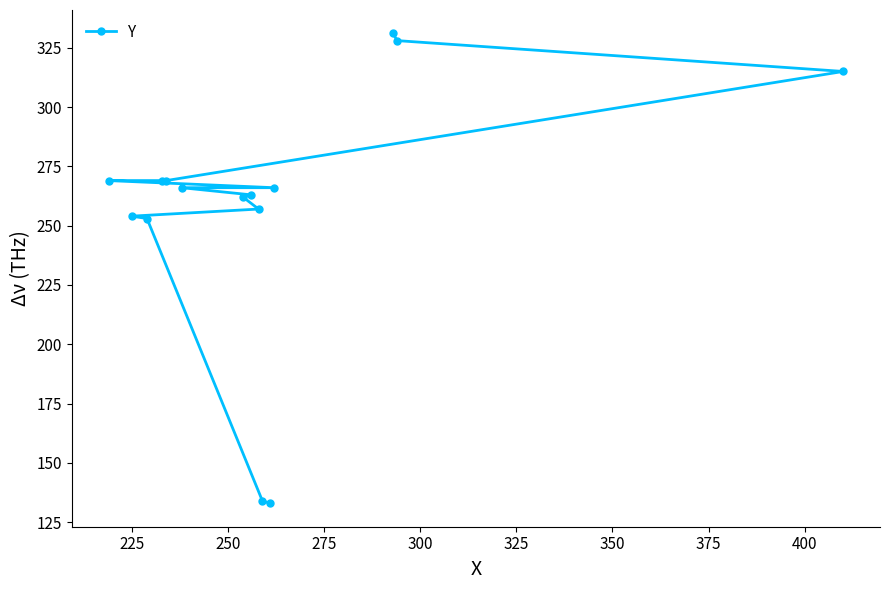

What is the maximum value shown in the chart?

331